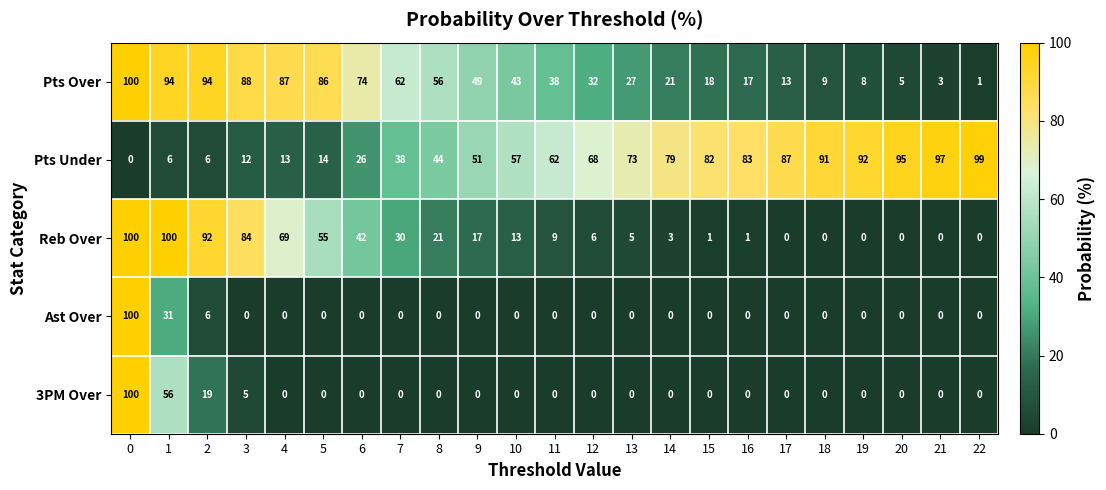

Which series has the largest total across all categories?

Pts Under